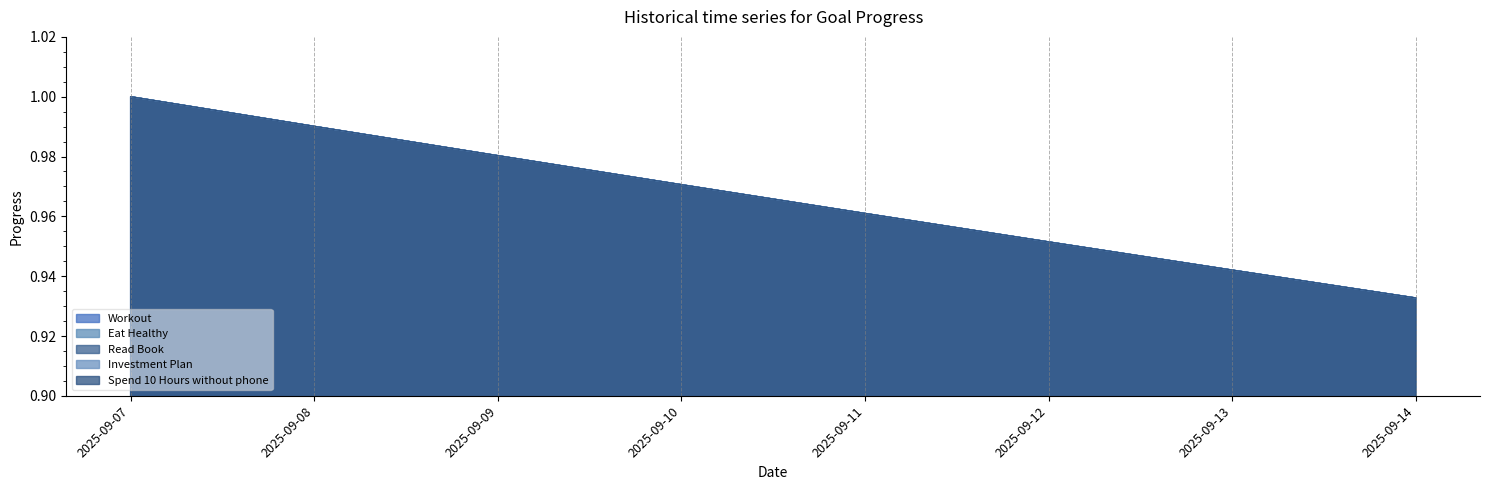

True or false: Spend 10 Hours without phone has more than 2 points higher than both neighbors.

False